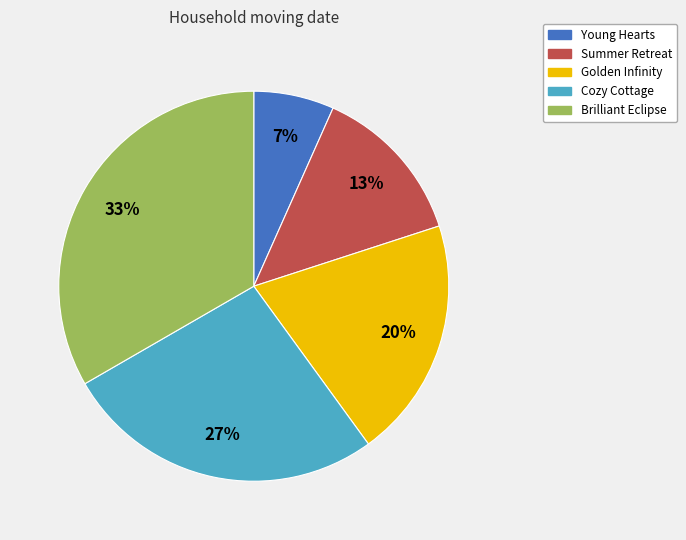

Does Cozy Cottage represent more than half of the total?

No